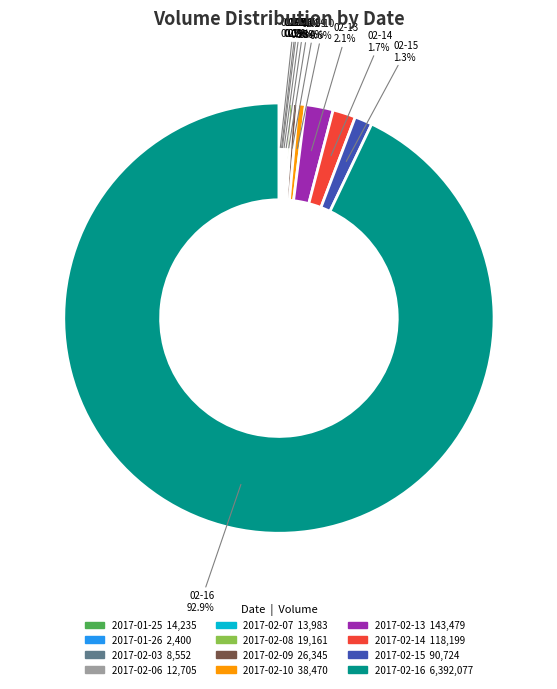

What is the total percentage of 2017-02-15 and 2017-02-16?

94.2%